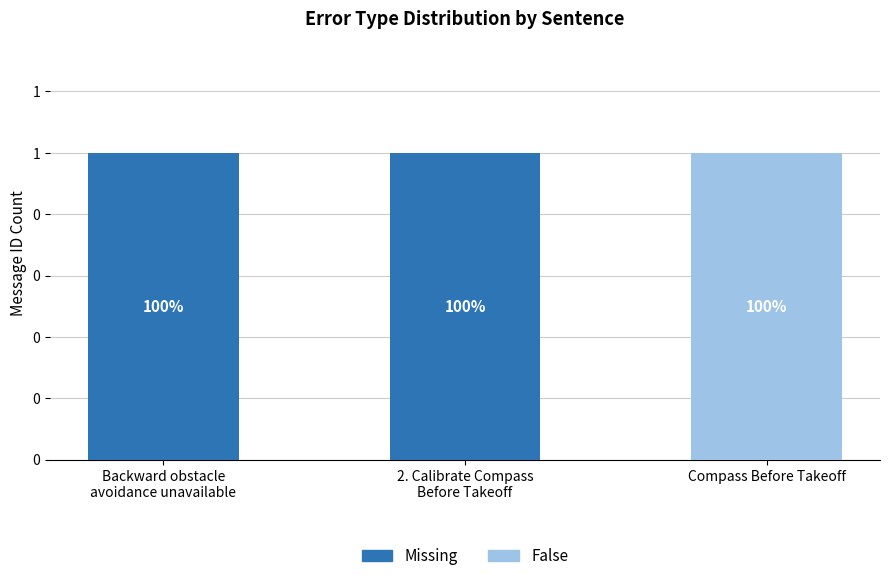

What is the label of the 3rd bar from the left?

Compass Before Takeoff